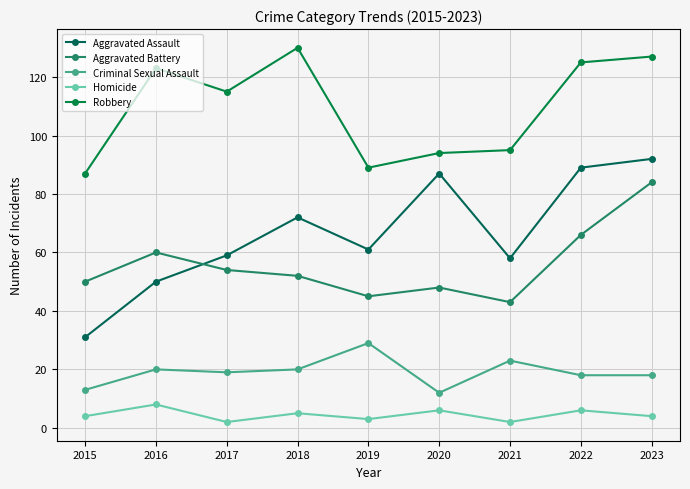

True or false: Criminal Sexual Assault and Robbery intersect in this chart.

False